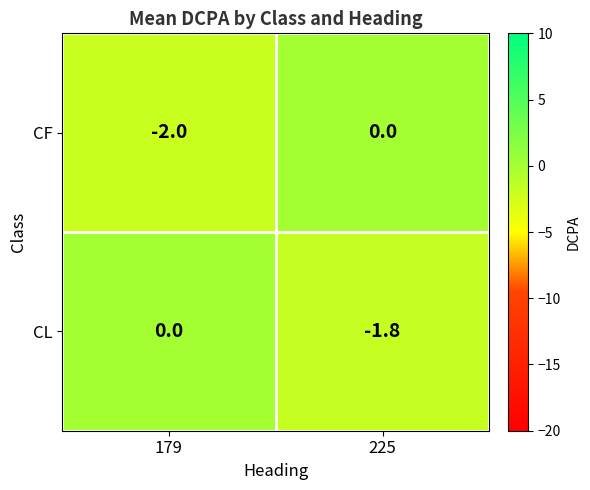

What is the total value across all series at 179?

-2.0